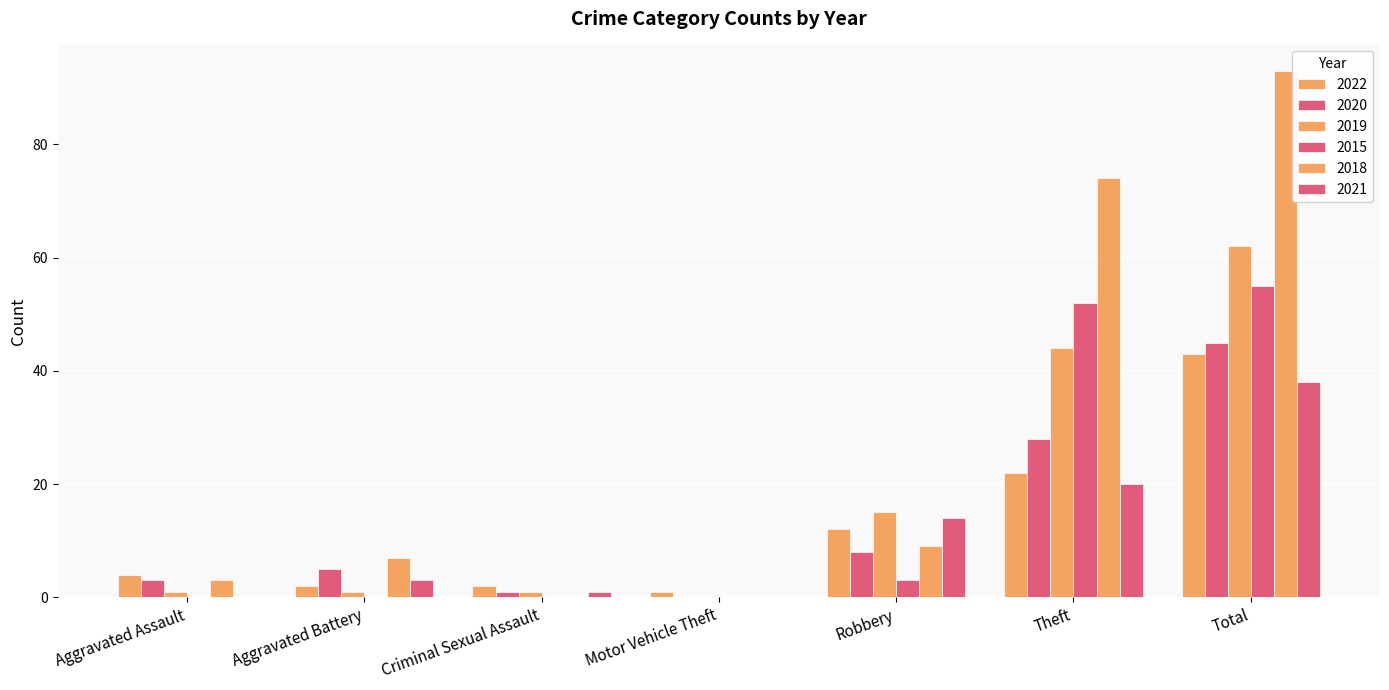

True or false: 2019 has a value of 1 at Aggravated Assault.

True